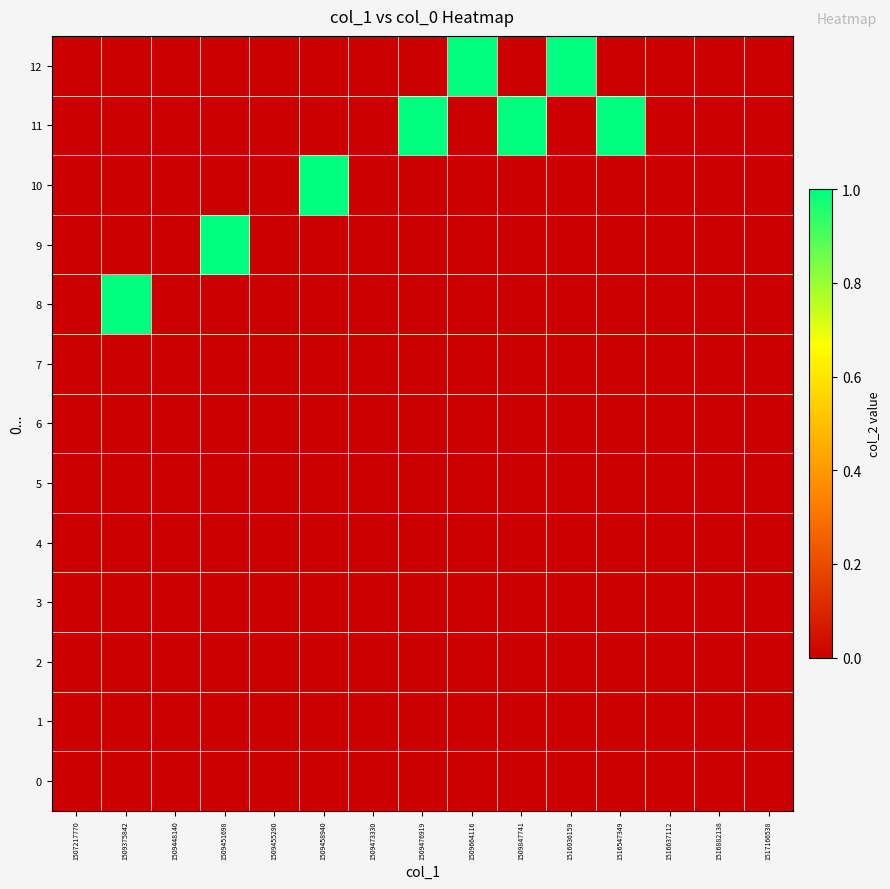

Which series has the widest spread of values?

8